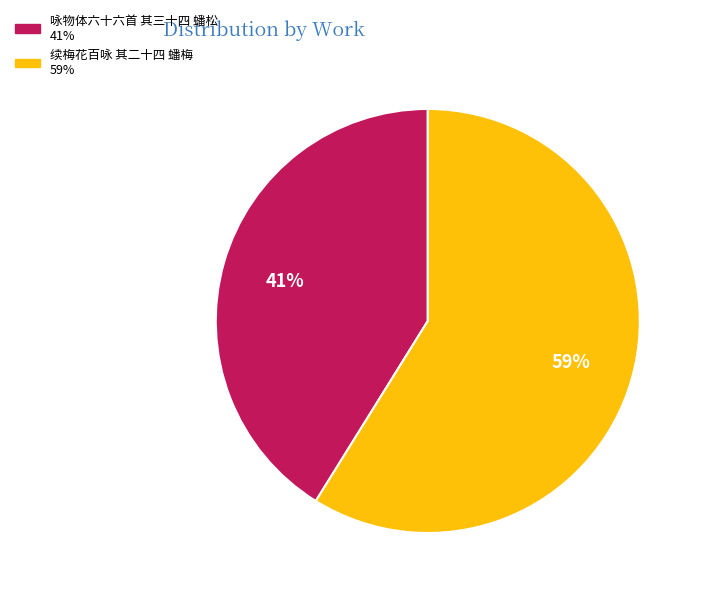

What is the smallest slice in the pie chart?

咏物体六十六首 其三十四 蟠松